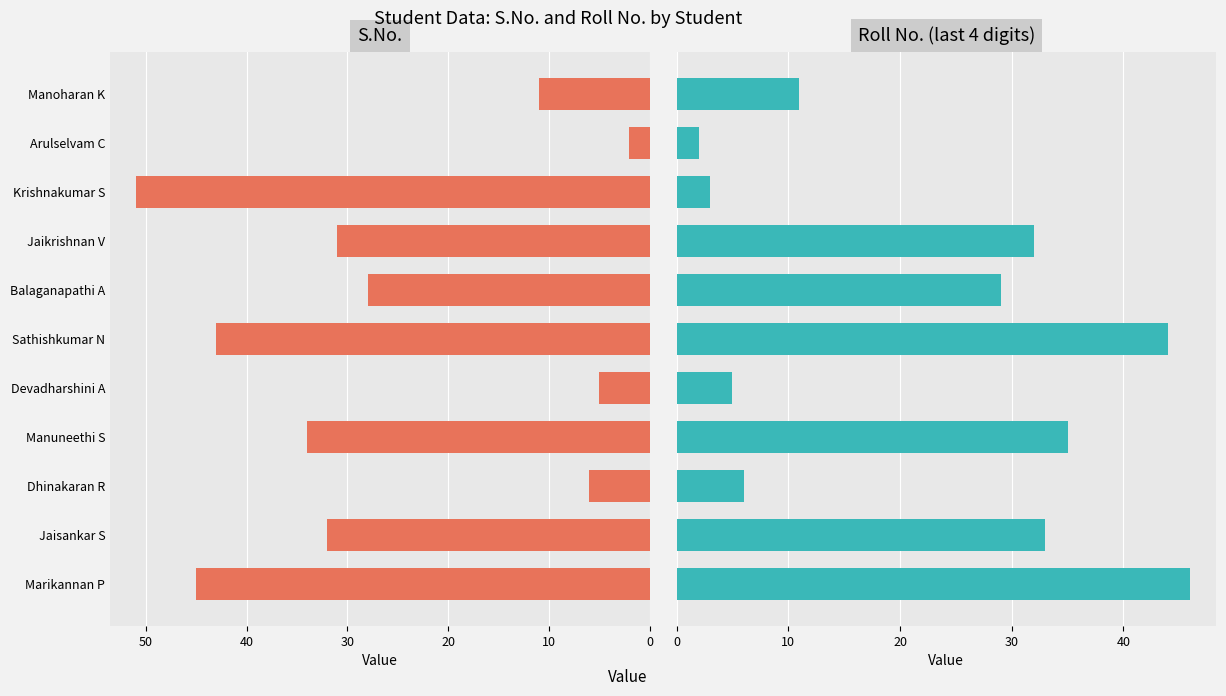

The value of S.No. at Balaganapathi A is 10. True or false?

False